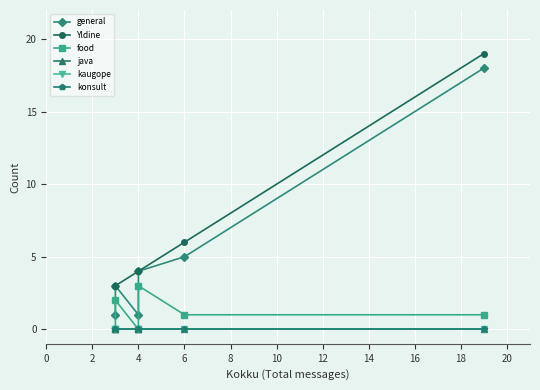

How many data points in food are above 1?

2